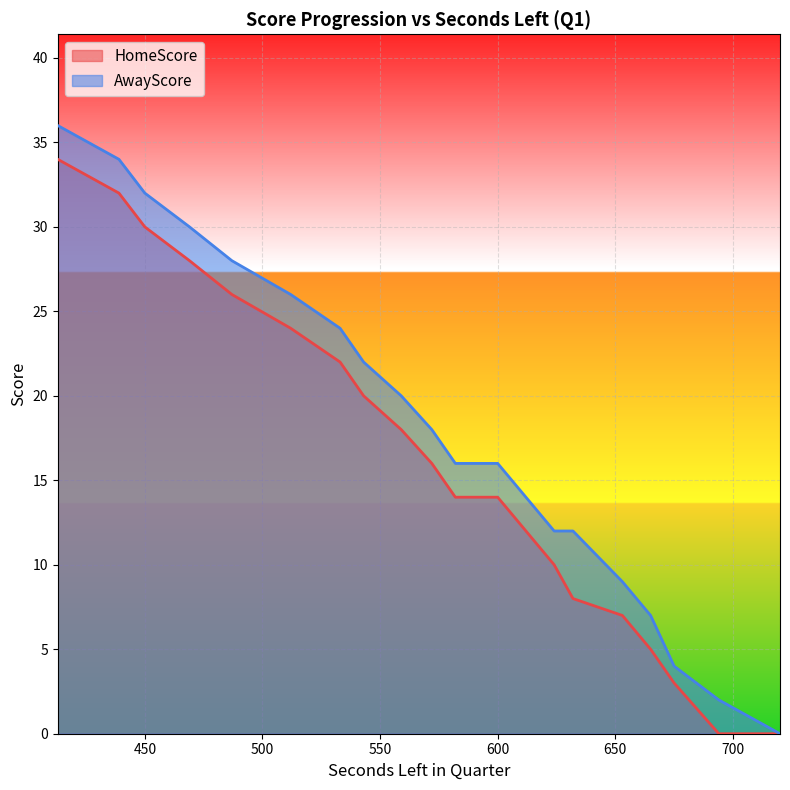

What is the maximum value for AwayScore?

36